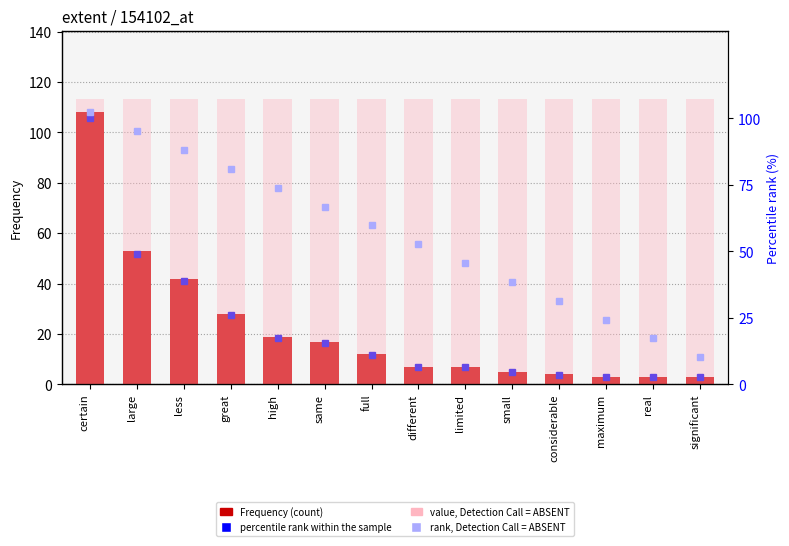

What is the minimum value shown in the chart?

2.8